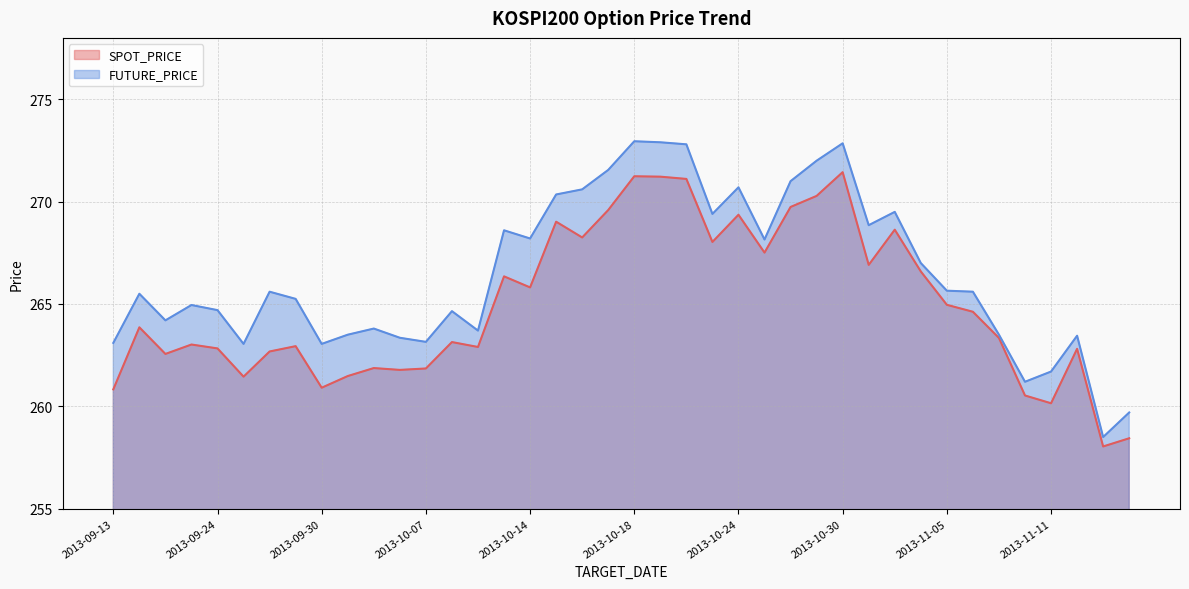

Which series has the largest range (max minus min)?

FUTURE_PRICE